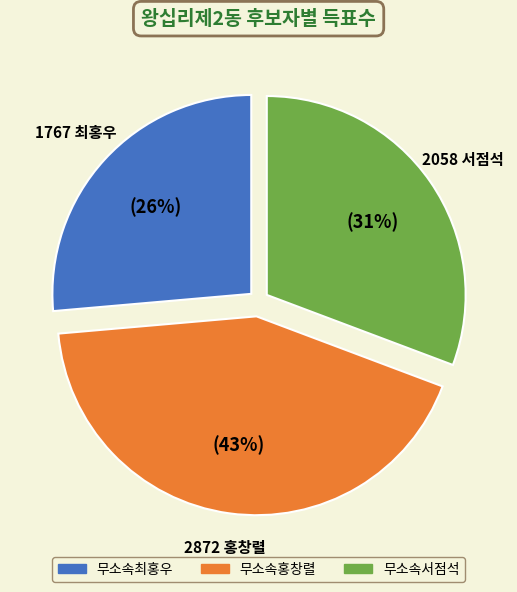

Which category has the biggest portion of the pie?

무소속홍창렬